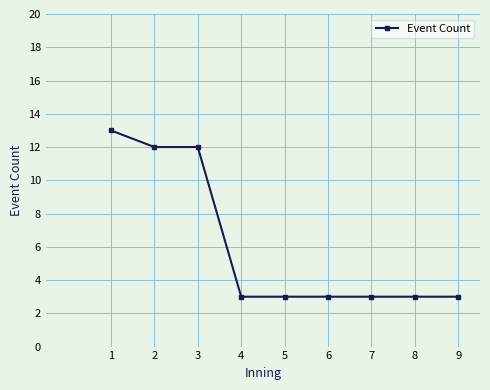

What is the difference between the maximum and minimum values?

10